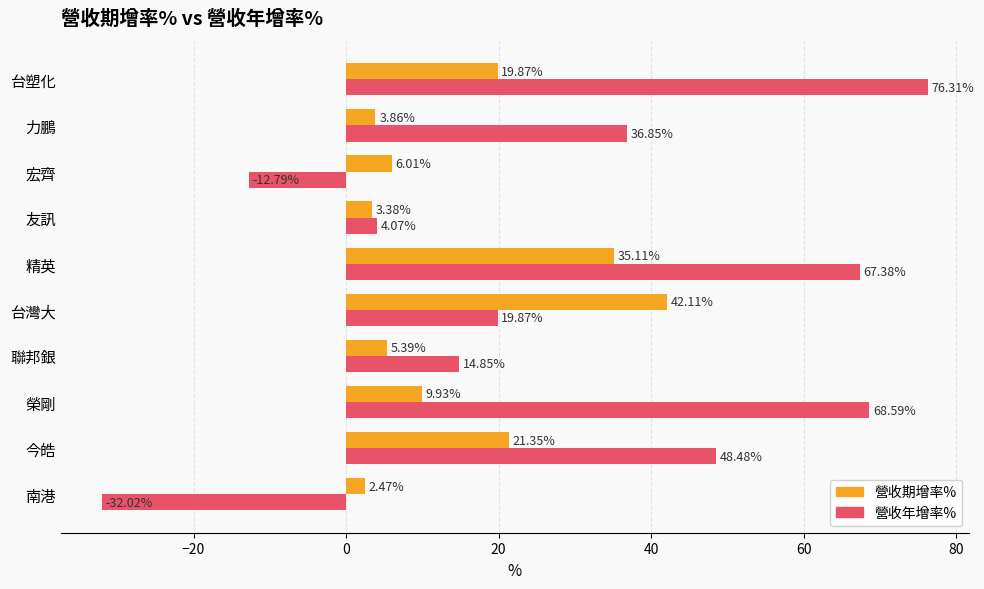

What is the sum of all 營收期增率% values?

149.5